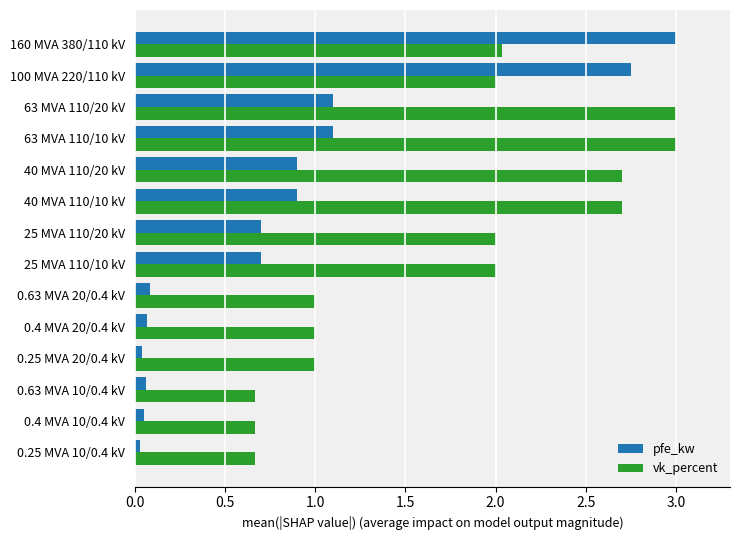

At which category is the sum across all series the highest?

160 MVA 380/110 kV